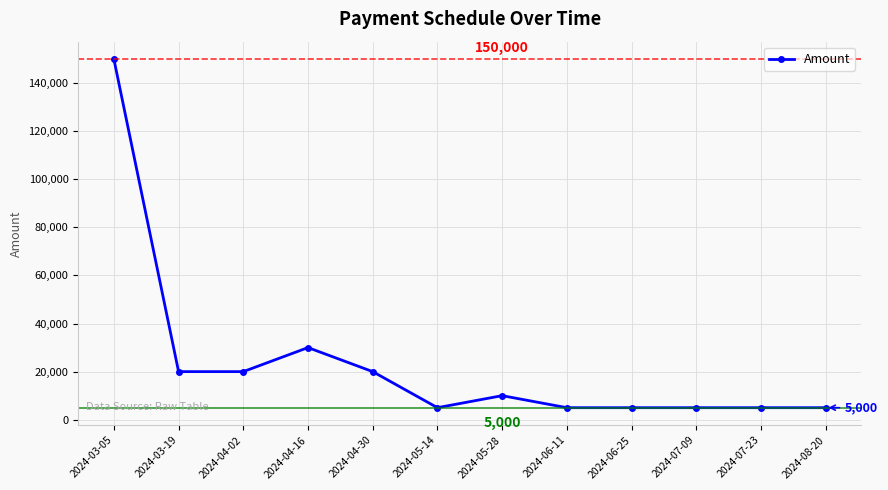

At which label is the value closest to 77500?

2024-04-16